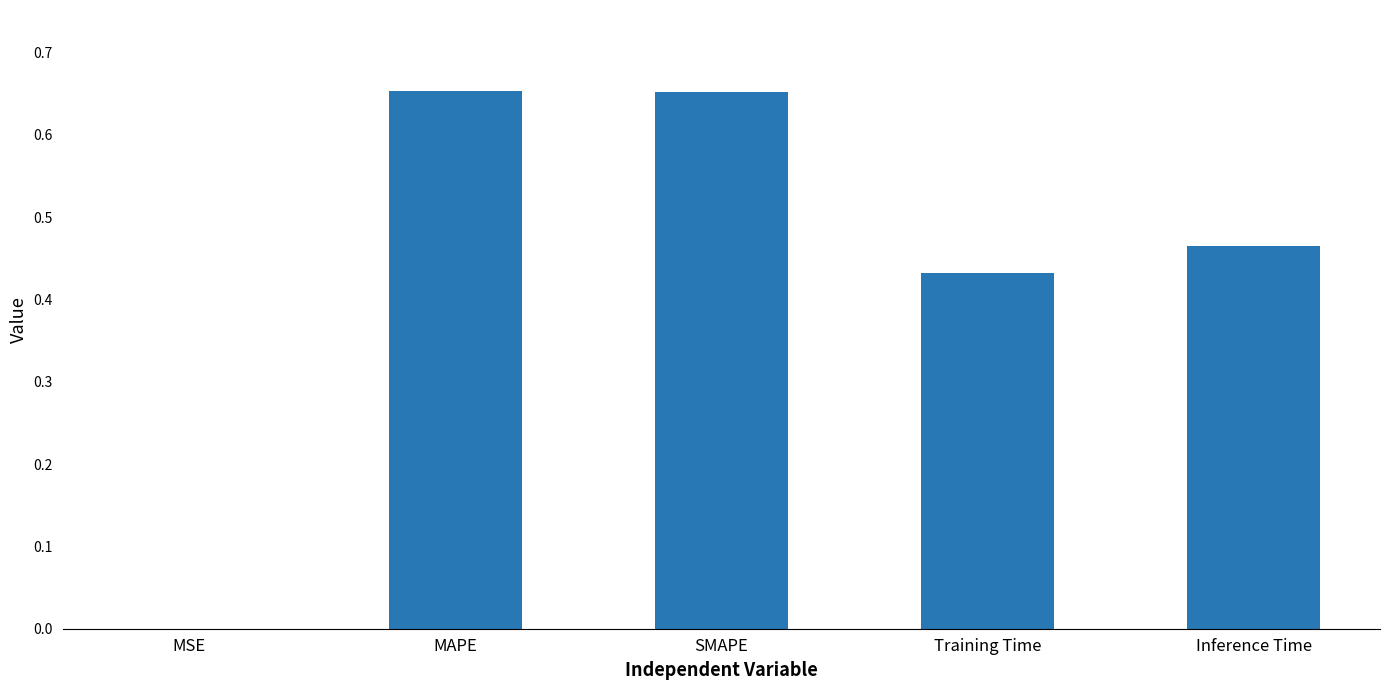

Which has a higher value, Inference Time or SMAPE?

SMAPE